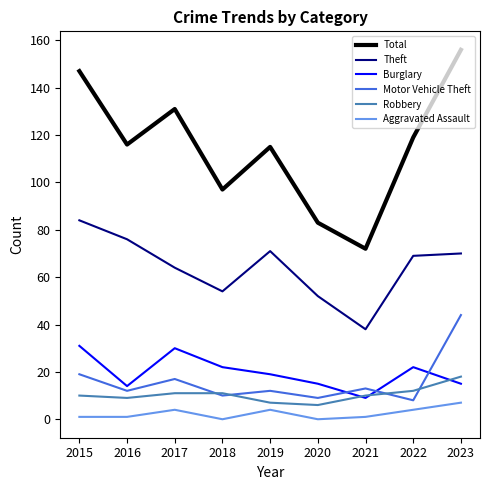

Is it true that Aggravated Assault equals 1 at 2021?

True